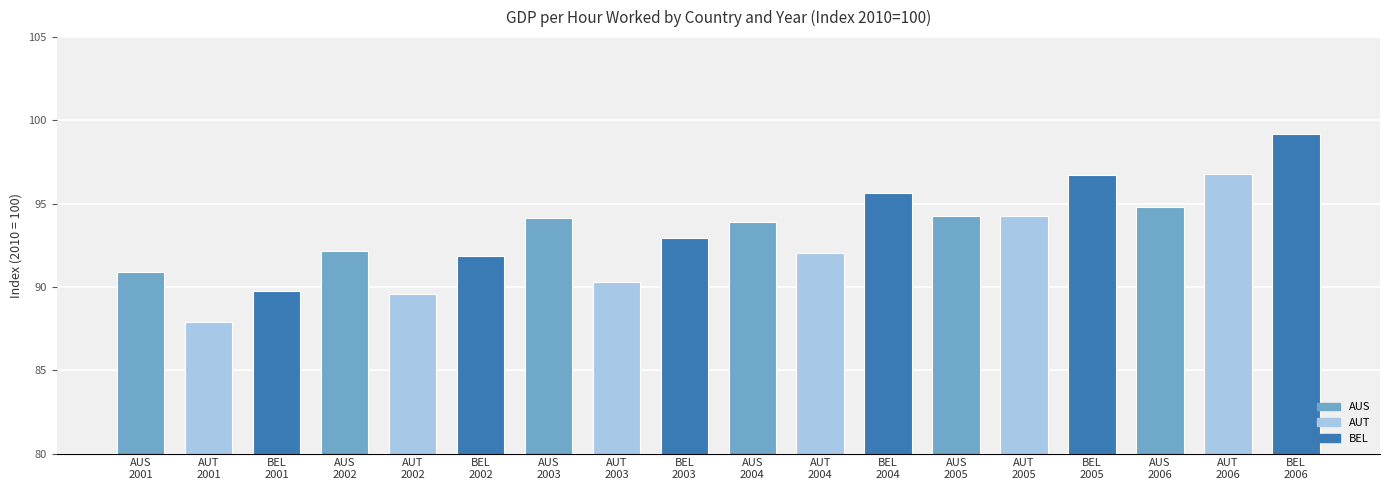

What is the minimum value shown in the chart?

87.9